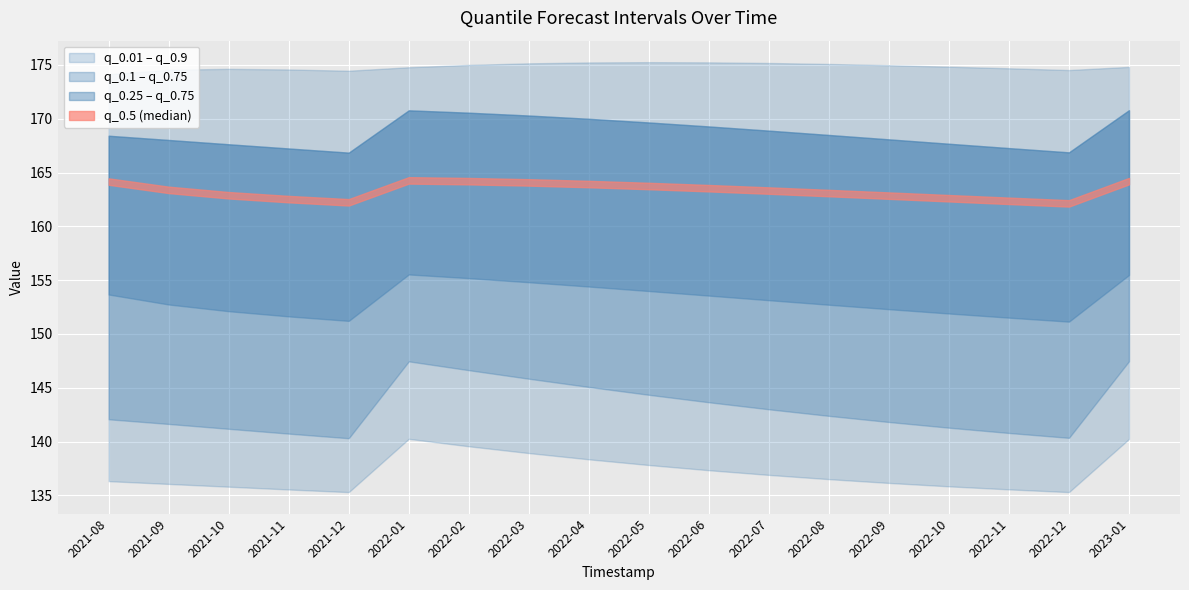

What is the label of the 11th point from the right?

2022-03